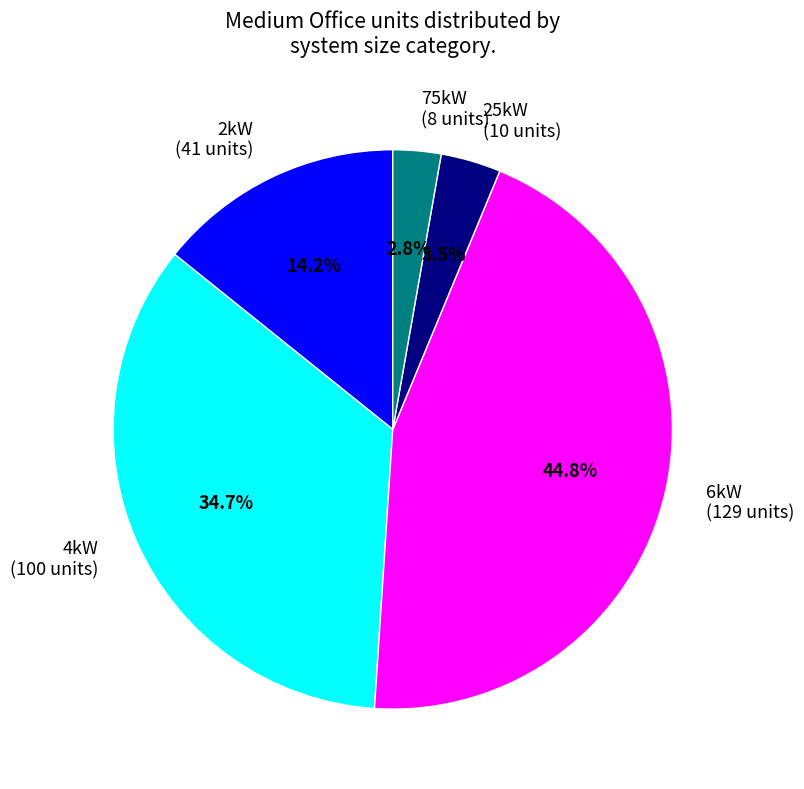

Is there a majority slice in this chart?

No